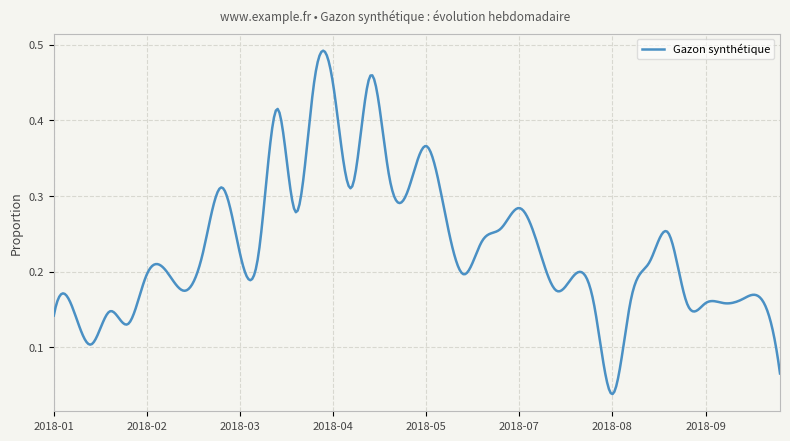

True or false: there are more than 1 points higher than both neighbors.

True